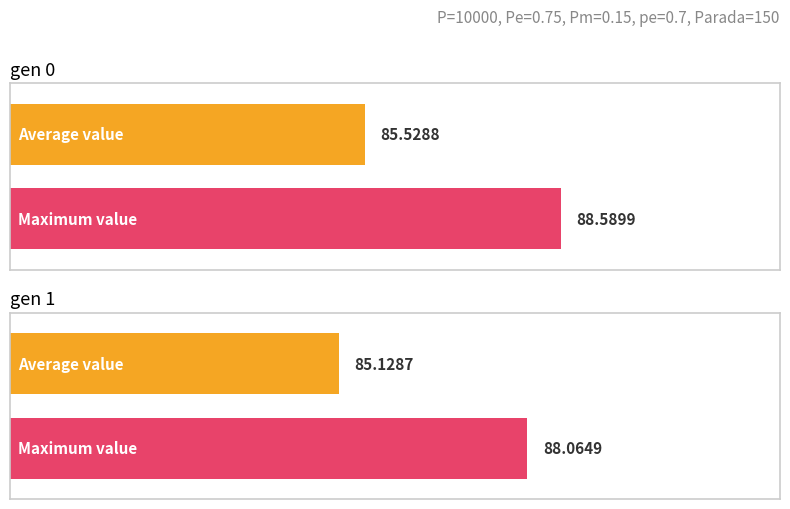

At which label does avg reach its minimum?

gen 1